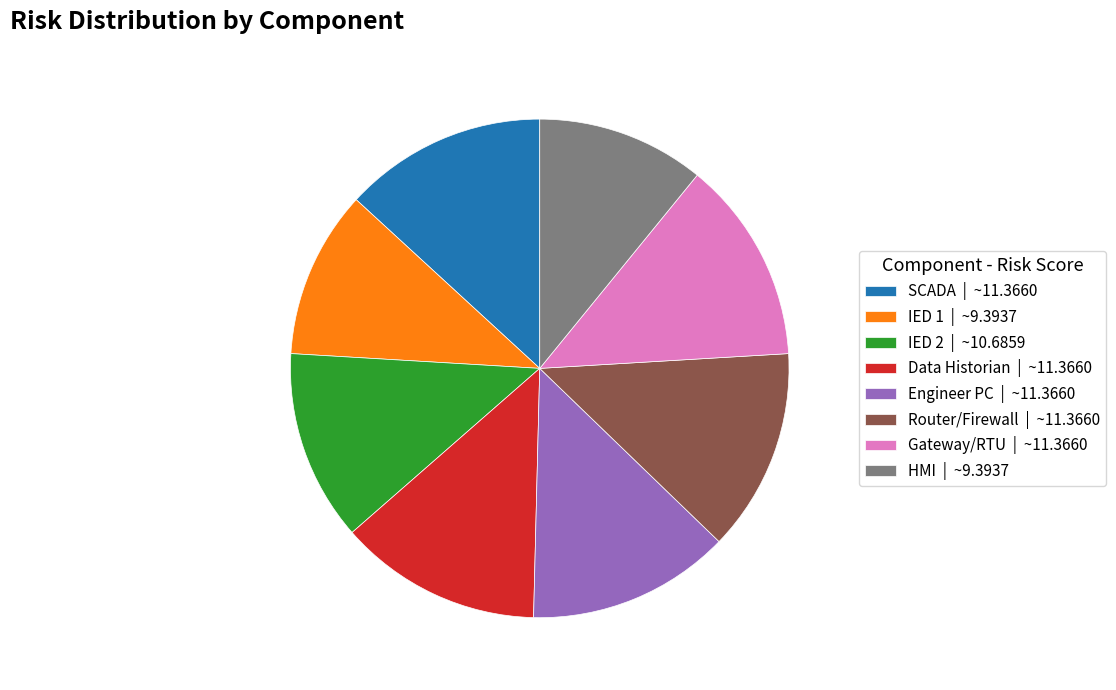

Is the sum of IED 2 | ~10.6859 and IED 1 | ~9.3937 greater than half?

No